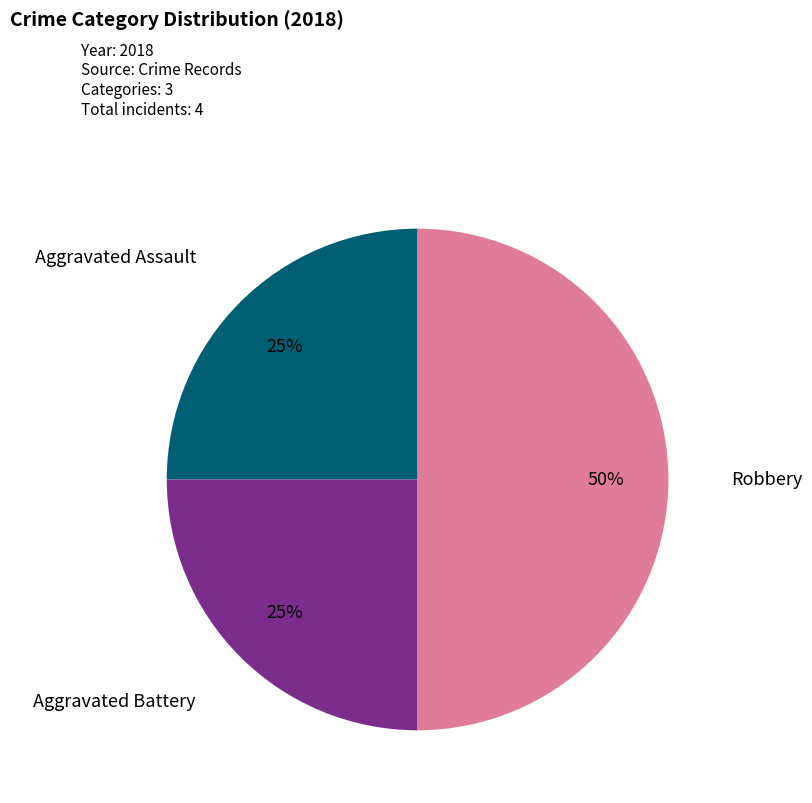

The Aggravated Battery slice represents 25% of the pie. True or false?

True